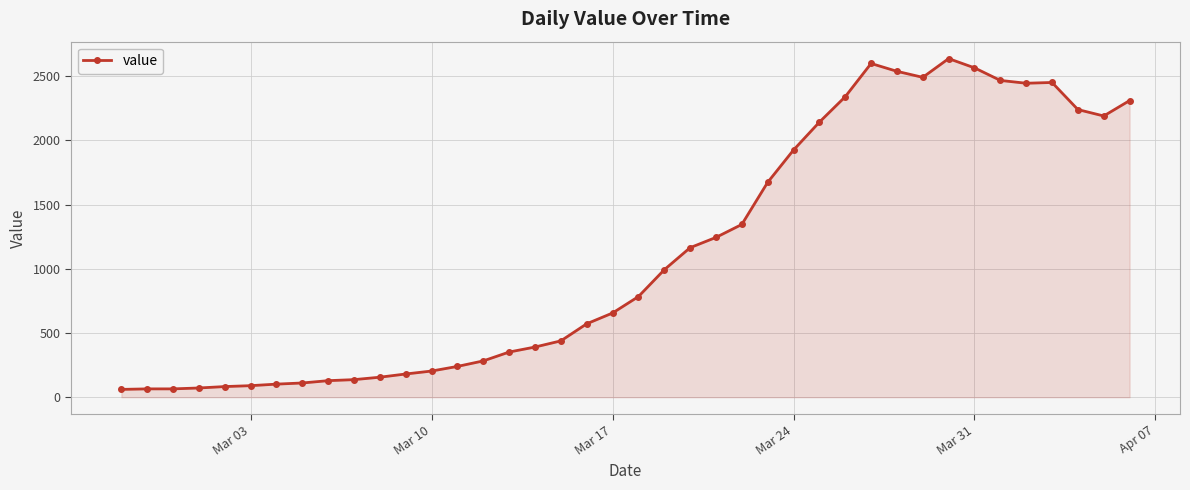

True or false: the data has more than 2 interior local peaks.

True